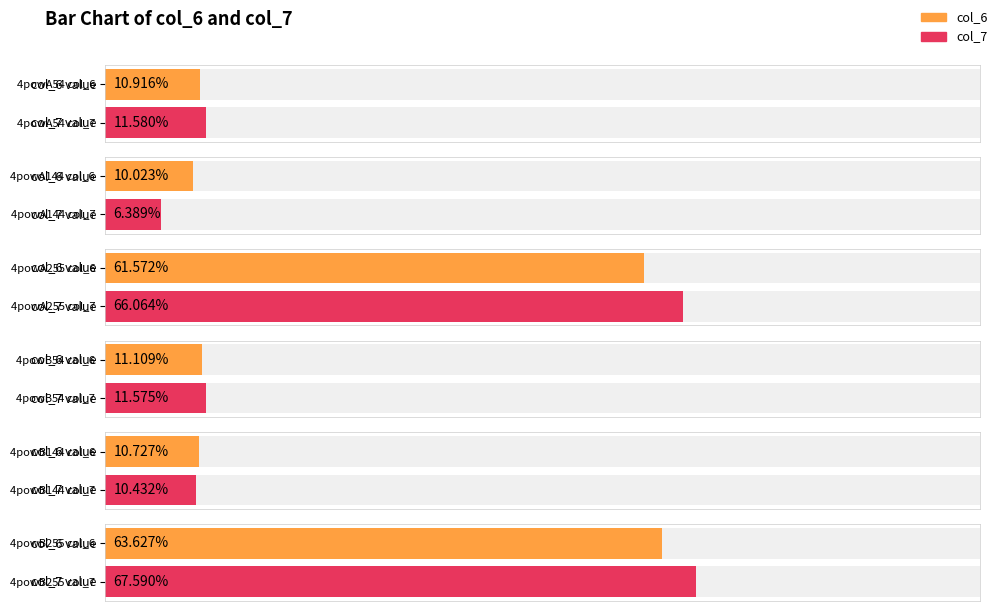

Which category has the lowest value in the col_6 series?

4powA144